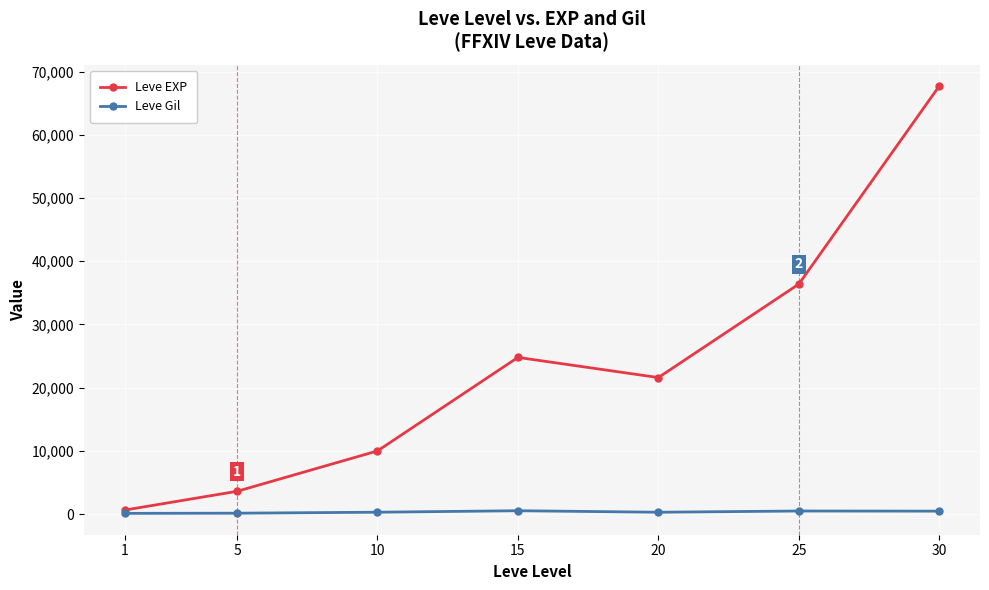

List the labels in order of Leve EXP value, smallest first.

1, 5, 10, 20, 15, 25, 30